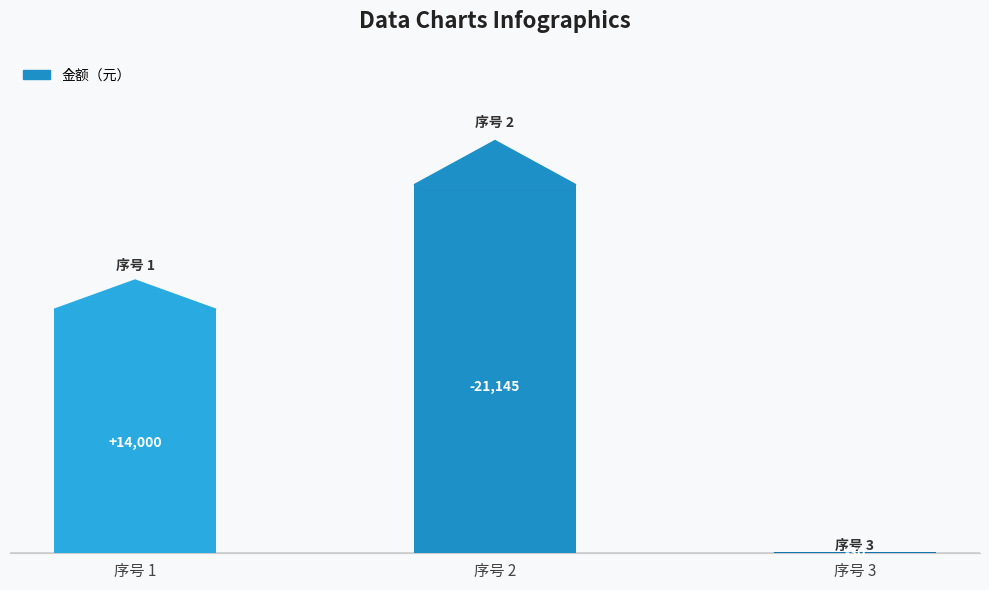

Are the bars grouped side by side (vs. stacked)?

No